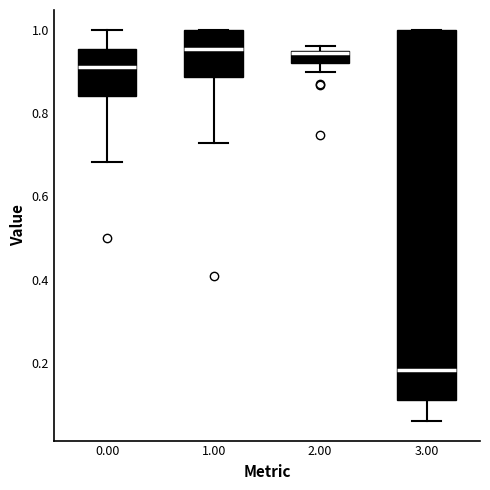

Which box is the tallest, from its lower edge to its upper edge?

3.00